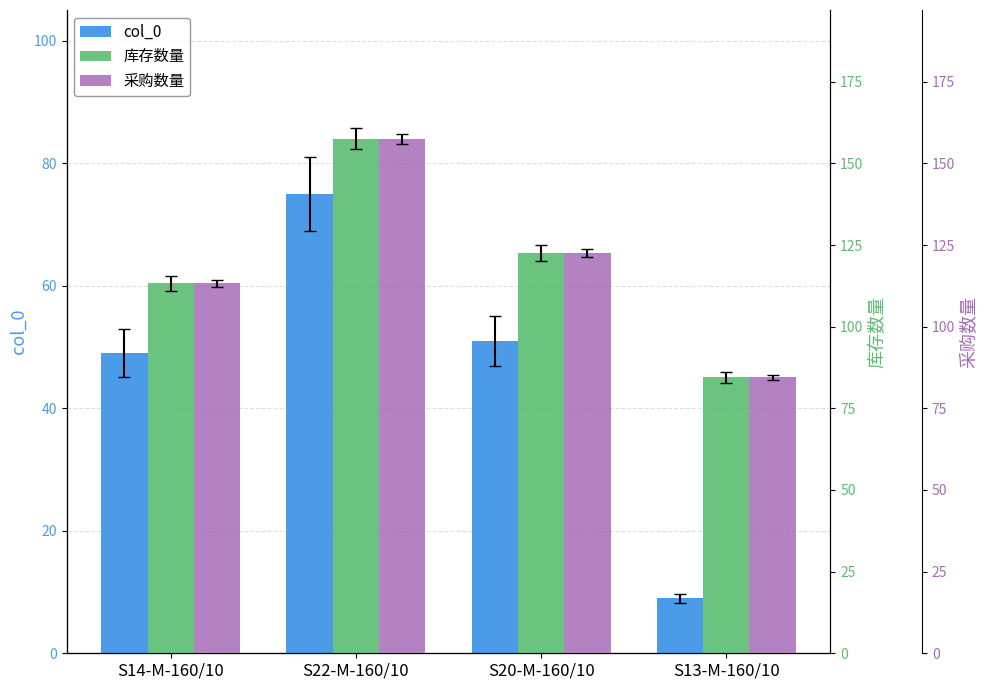

Reading left to right, list all the values displayed in this chart.

col_0: 49.0	75.0	51.0	9.0
库存数量: 113.3	157.6	122.6	84.5
采购数量: 113.3	157.6	122.6	84.5